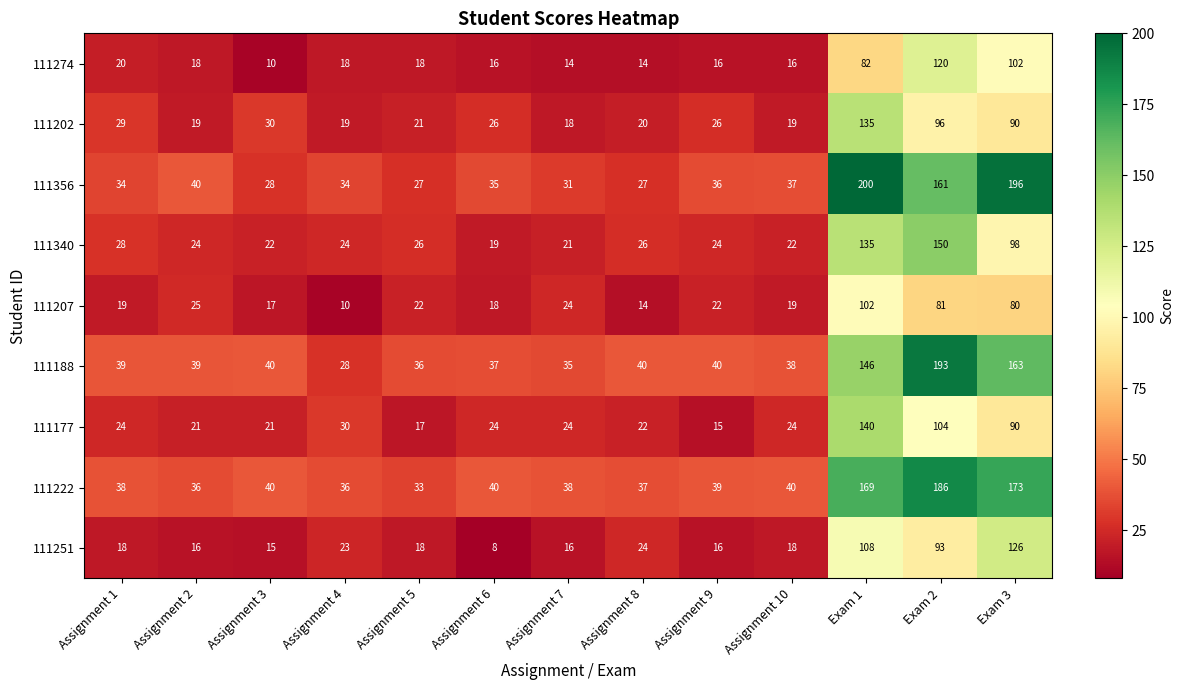

What is the maximum value shown in the chart?

200